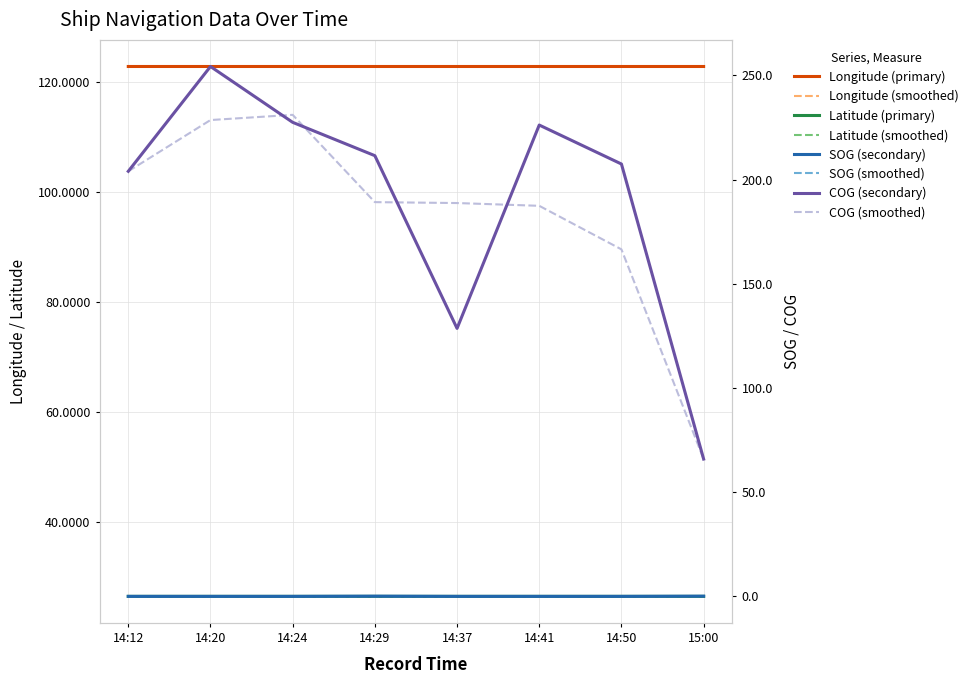

What is the average value of the Longitude series?

122.9